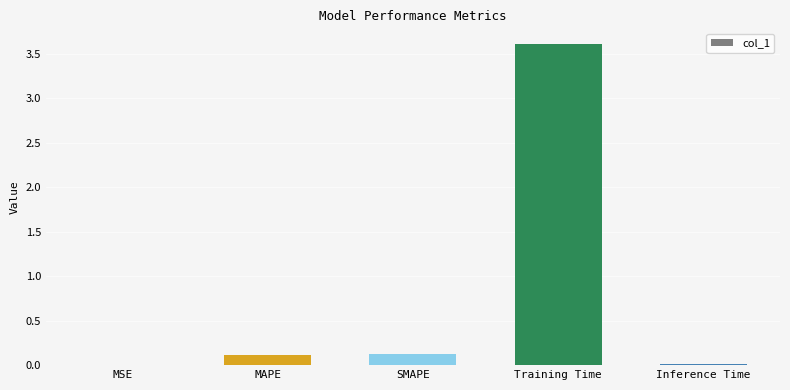

True or false: the data shows 0.0 at Inference Time.

True